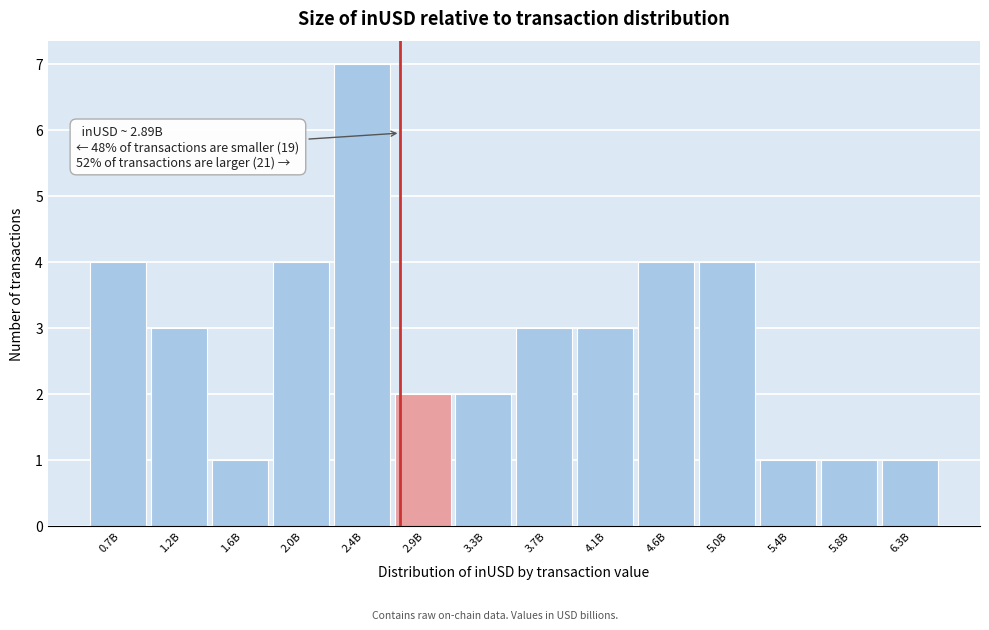

Reading right to left, what are all the values shown in this chart?

1	1	1	4	4	3	3	2	2	7	4	1	3	4